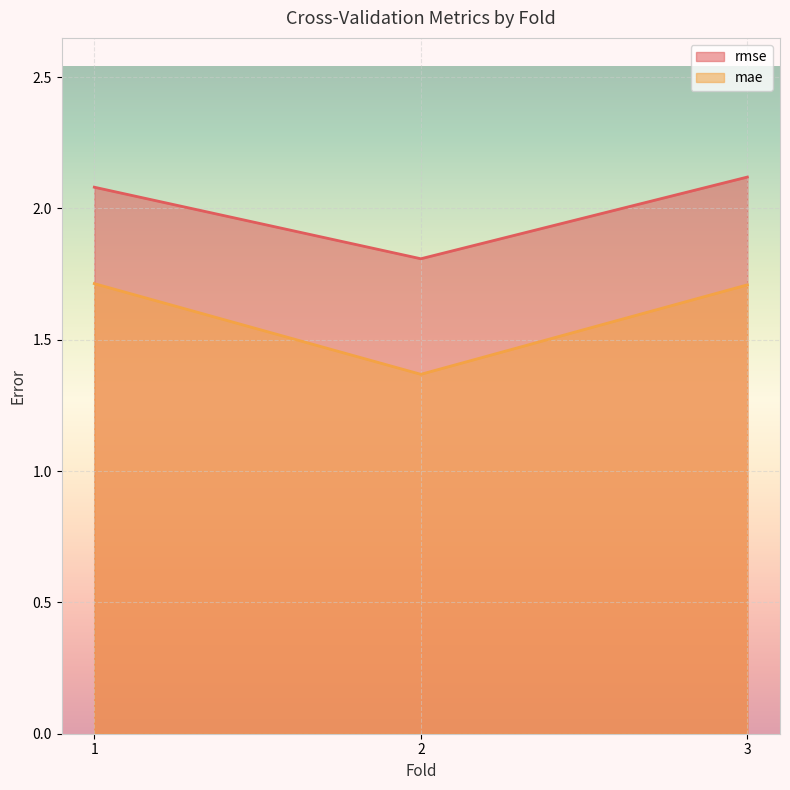

At 1, list the series in order from largest to smallest.

rmse, mae